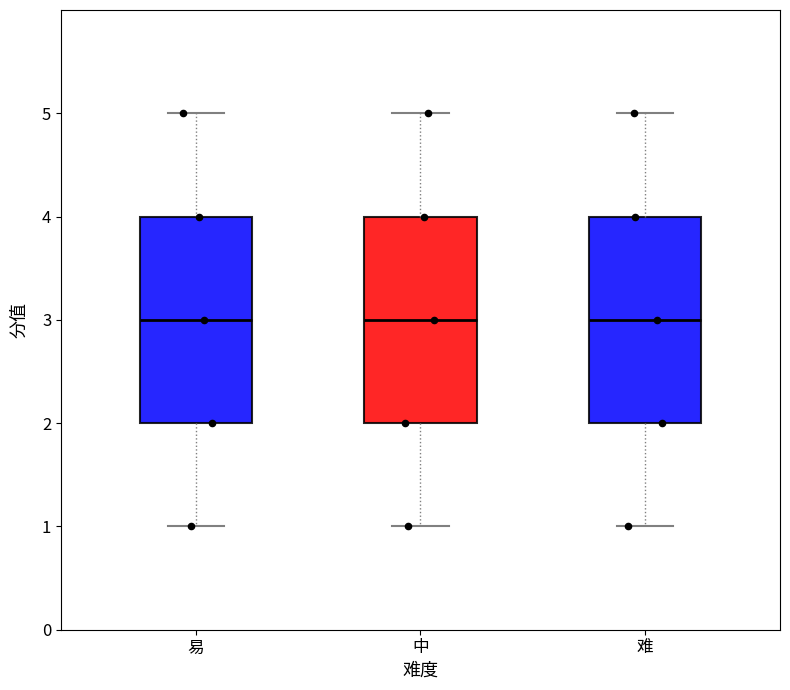

Where does the median line of the box for 易 sit on the y-axis? The values are not printed on the chart, so give them approximately, as read against the axis.

3